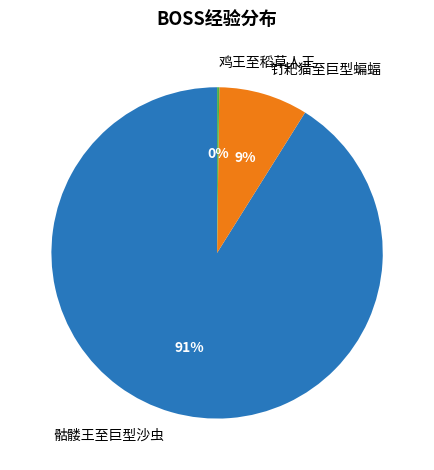

The 钉耙猫至巨型蝙蝠 slice represents 9% of the pie. True or false?

True